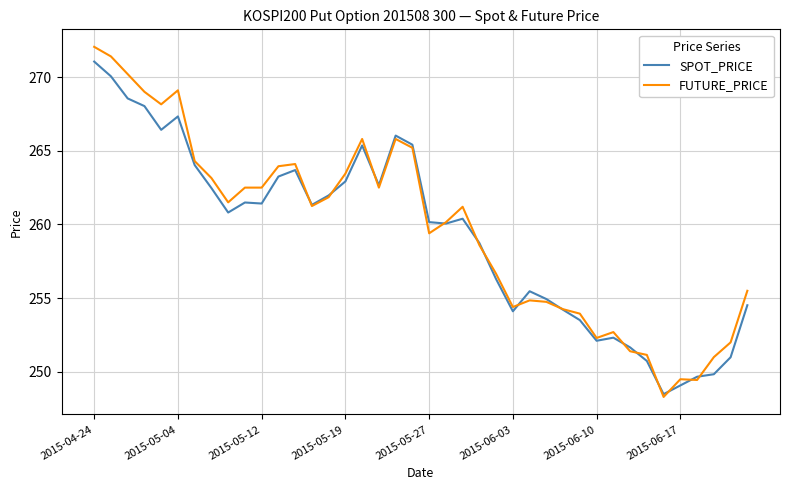

Which series has the largest range (max minus min)?

FUTURE_PRICE